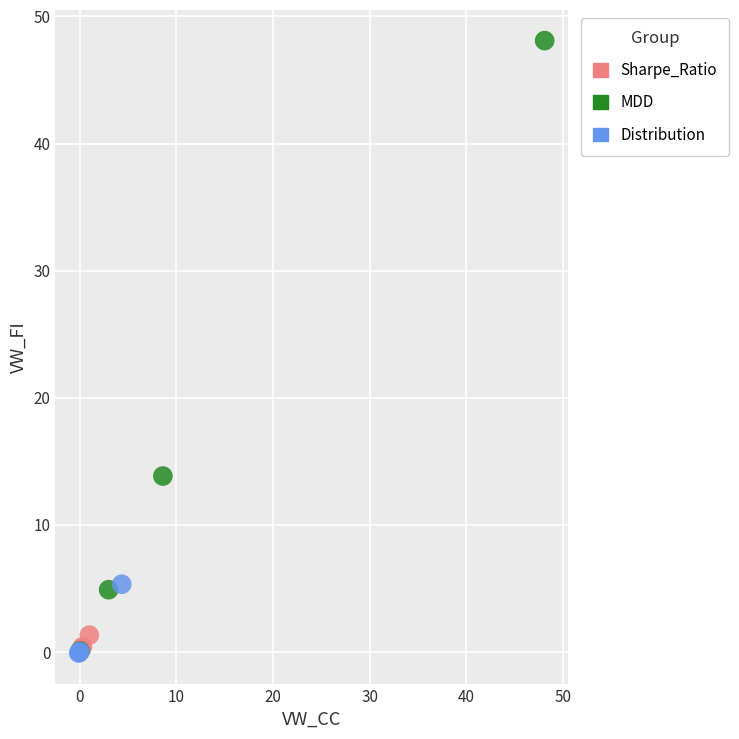

Which series reaches the maximum Y coordinate?

MDD